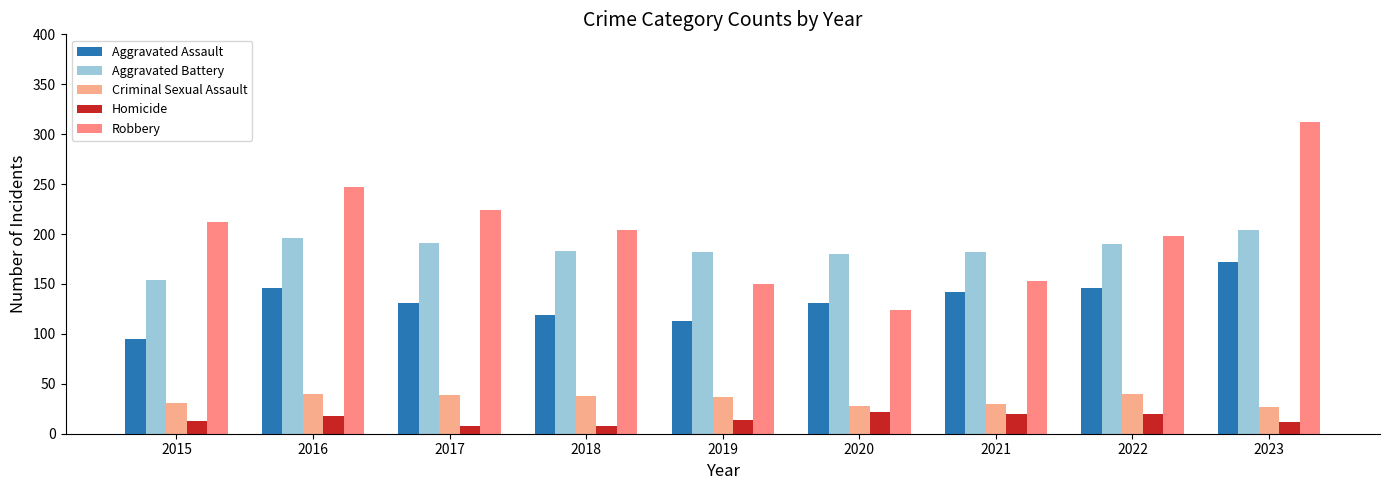

Is it true that Aggravated Assault equals 131 at 2020?

True